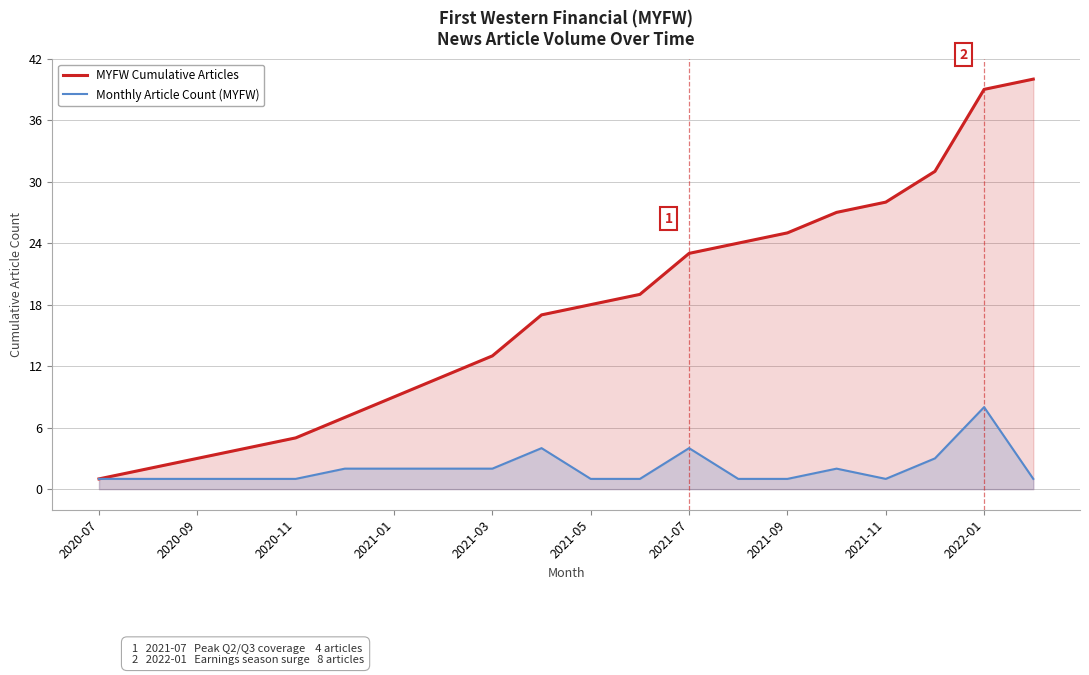

True or false: Monthly Article Count (MYFW) has a value of 11 at 2022-01.

False